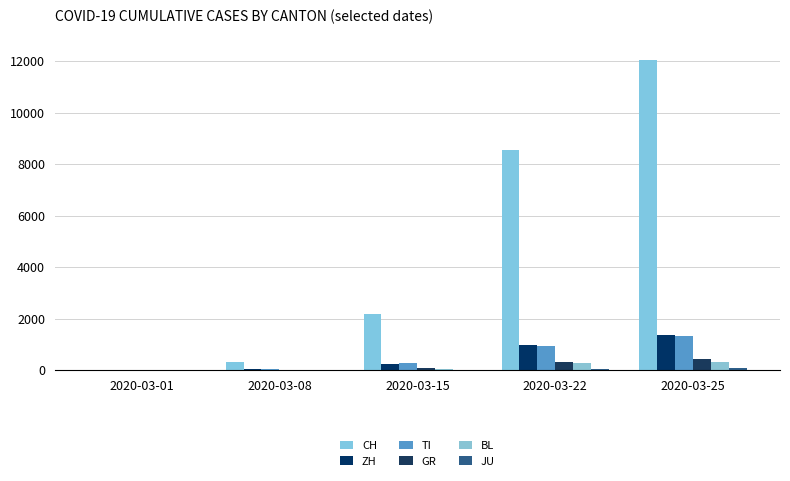

Is it true that BL equals 341 at 2020-03-25?

True